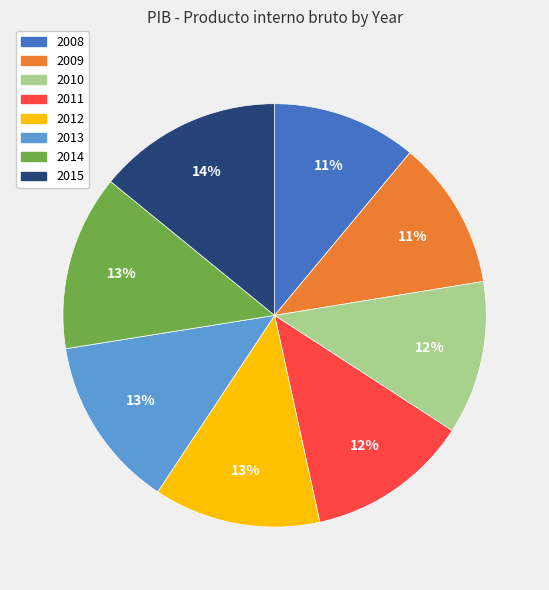

To the nearest percent, what is the difference between the largest and smallest slice percentages?

3%